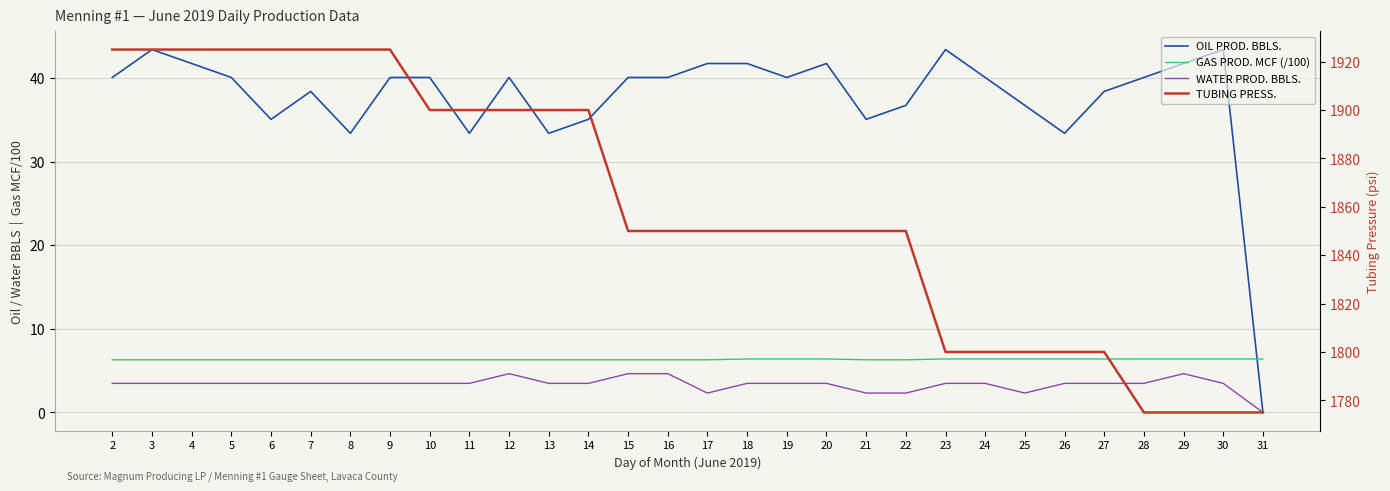

At 26, list the series in order from smallest to largest.

WATER PROD. BBLS., GAS PROD. MCF (/100), OIL PROD. BBLS., TUBING PRESS.